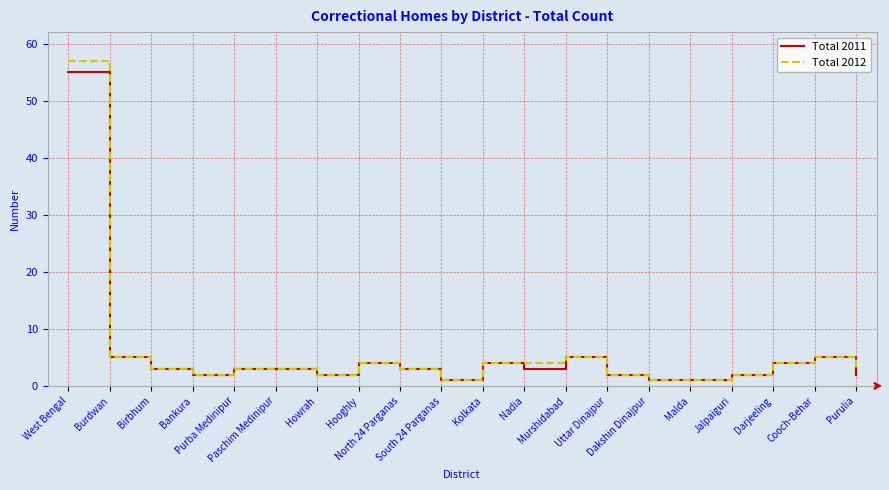

What is the total value across all series at Darjeeling?

8